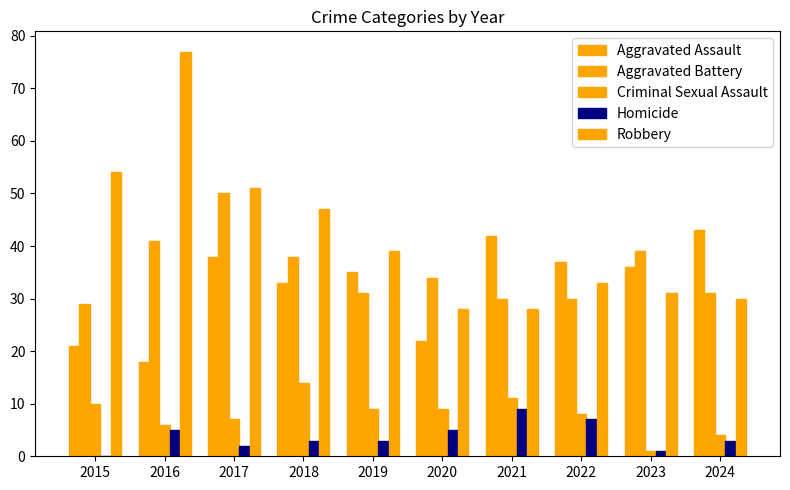

Which has a higher value, 2023 or 2019?

2023